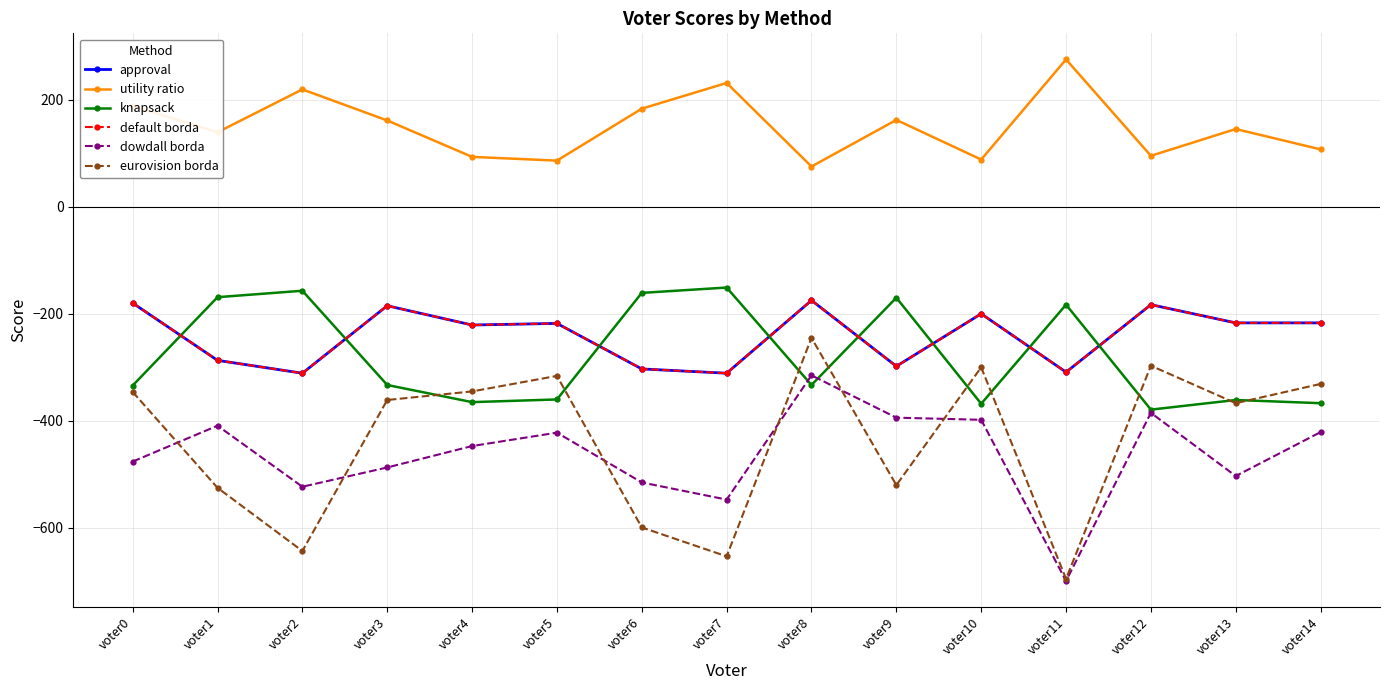

Which series changed the most between voter4 and voter6?

eurovision borda